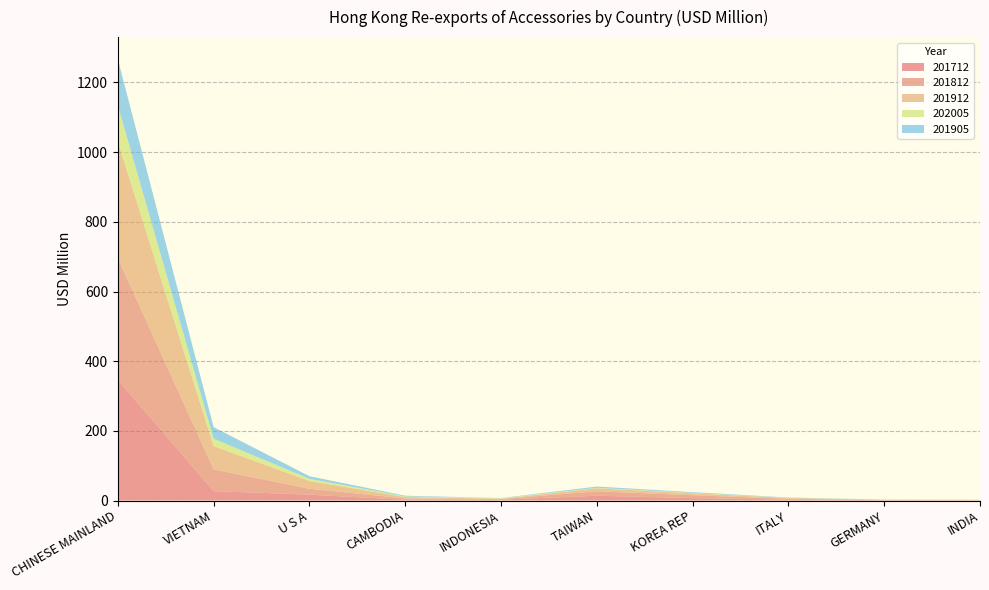

Reading left to right, list all the values displayed in this chart.

201712: 346.6	26.9	16.8	2.2	2.5	13.8	7.0	2.5	1.0	0.4
201812: 348.9	62.4	16.9	3.8	1.6	12.8	8.2	2.4	0.7	0.6
201912: 334.6	66.9	22.2	3.9	1.0	8.5	5.5	2.3	0.5	0.7
202005: 104.4	21.4	6.4	1.7	1.4	1.4	1.2	0.5	0.3	0.2
201905: 132.3	33.1	7.5	2.1	0.7	3.5	2.2	0.9	0.3	0.4